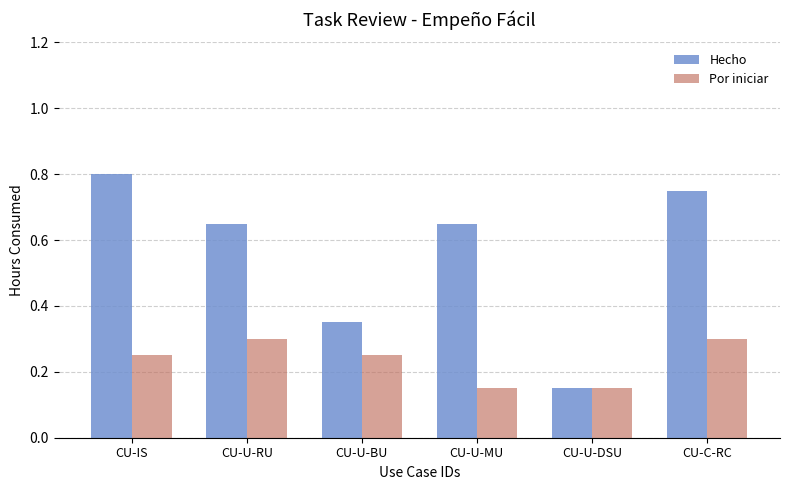

Which category has the highest value across all series?

CU-IS